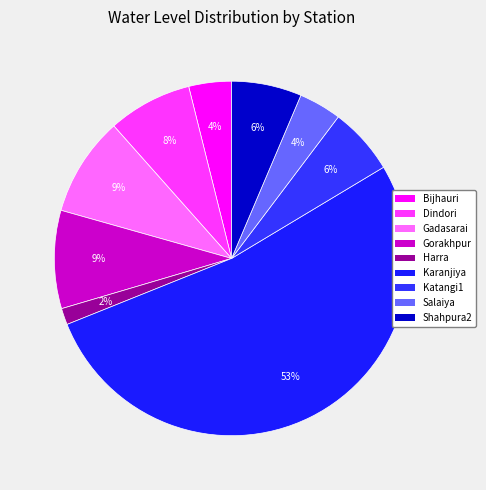

How many slices are in this pie chart?

9